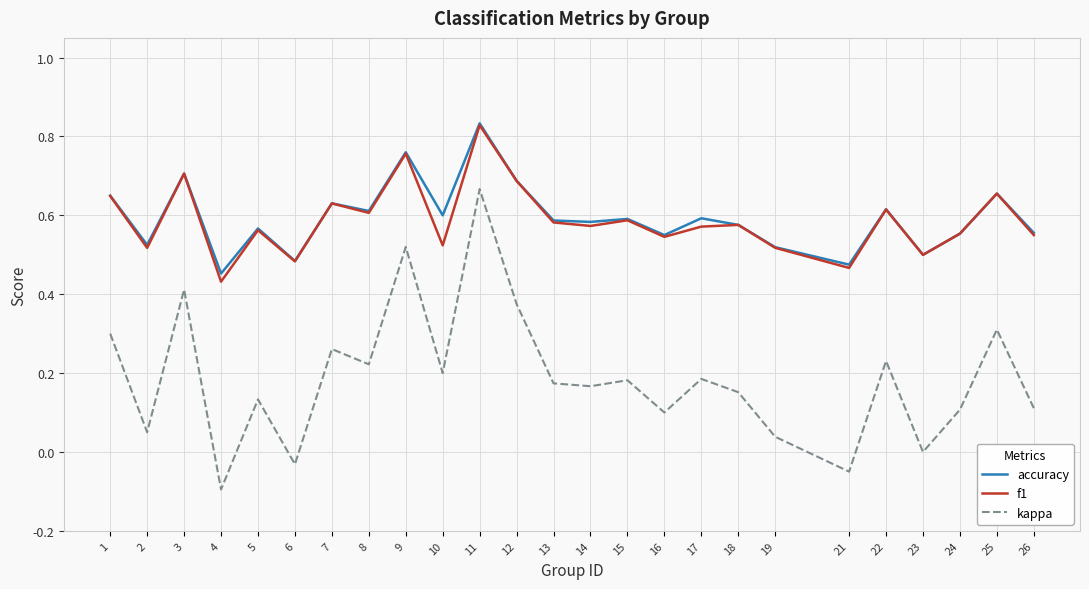

Is it true that accuracy equals 0.5 at 23?

True